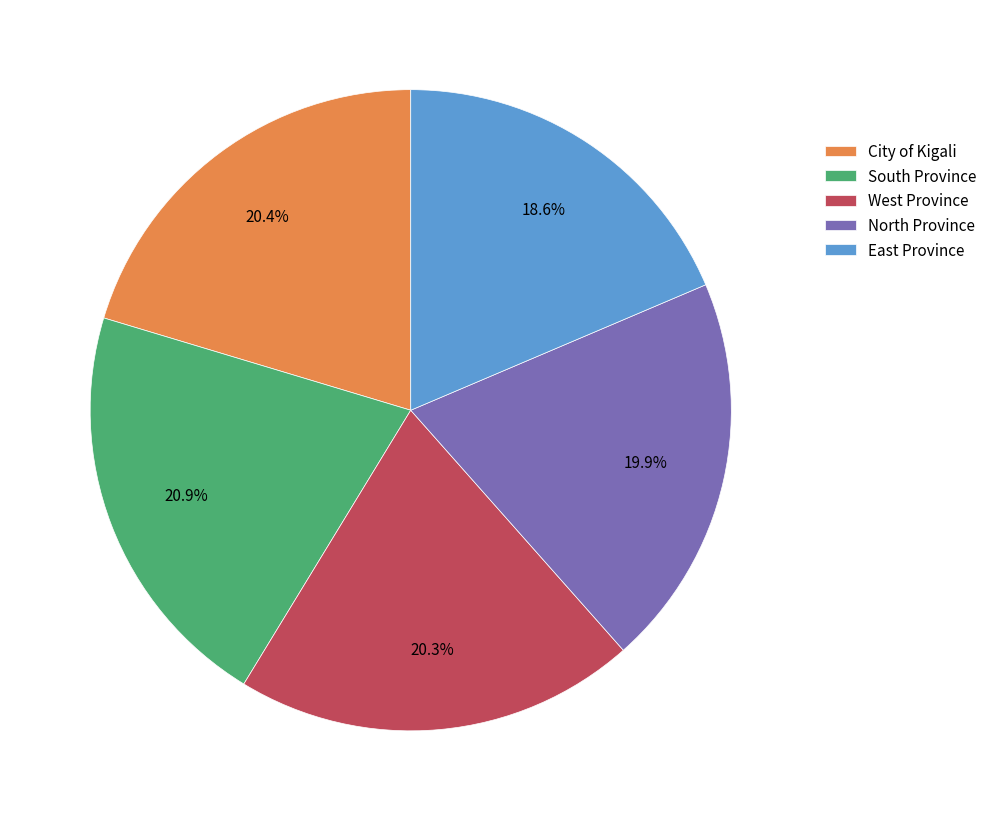

To the nearest percent, what is the combined percentage of East Province and West Province?

39%